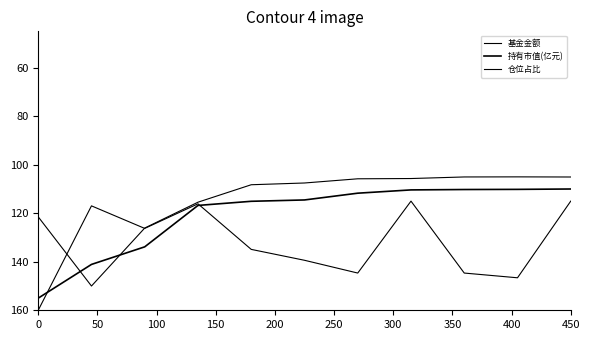

How many lines are shown in the chart?

3